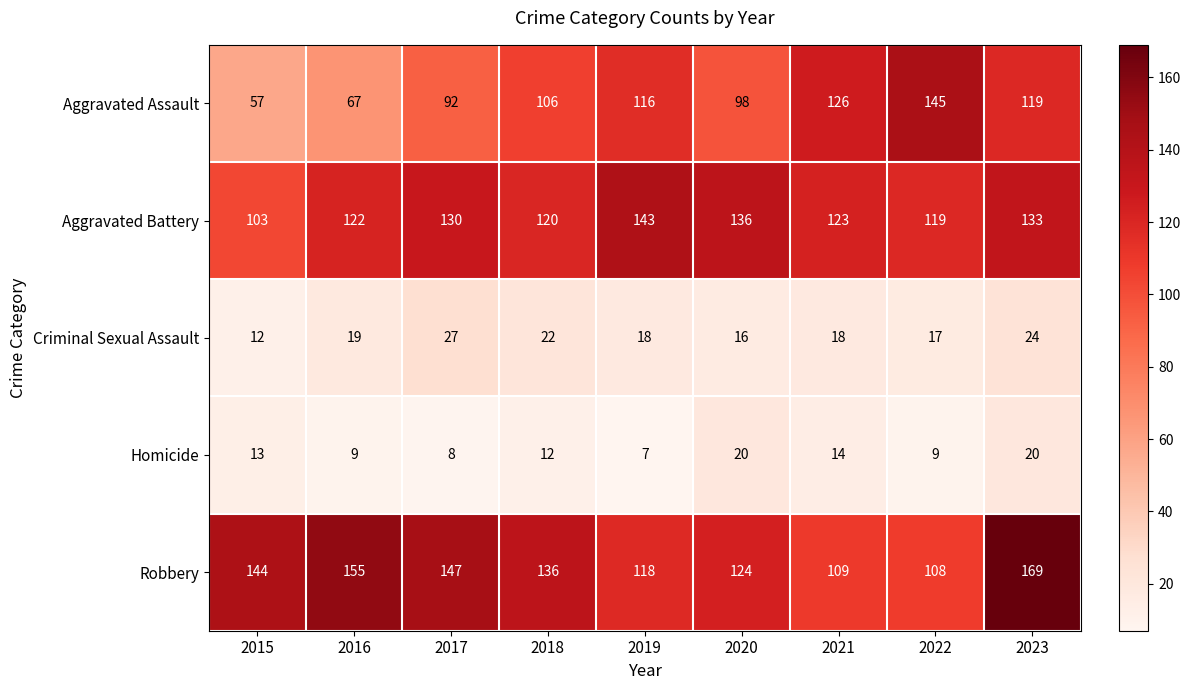

What is the total value across all series at 2015?

329